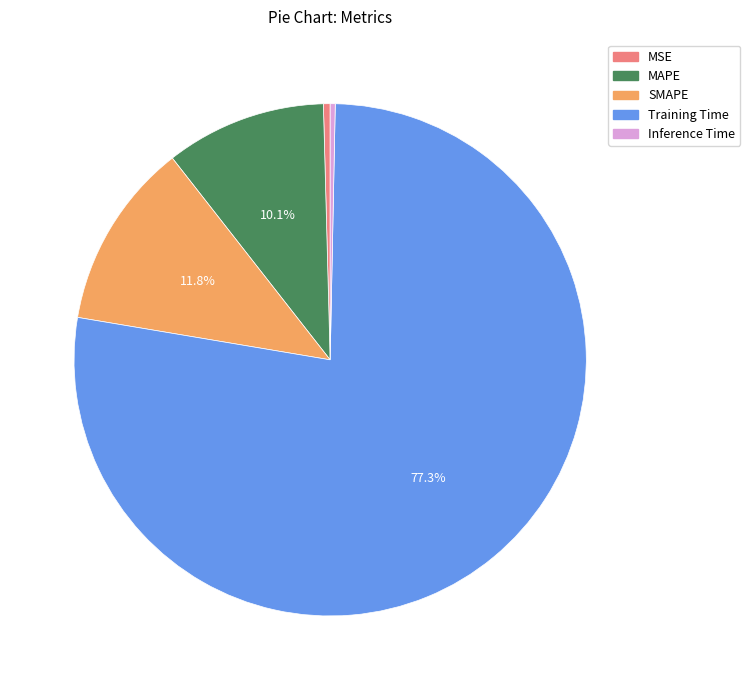

Which has a higher value, MSE or Training Time?

Training Time